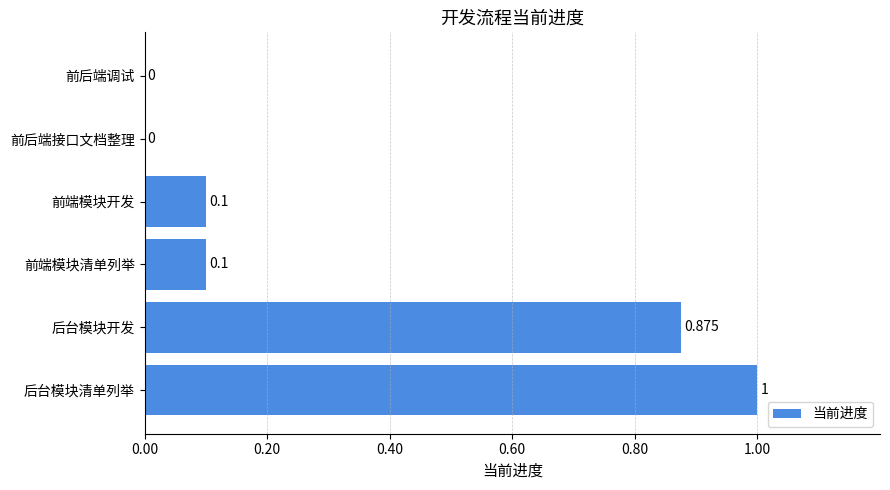

How many categories are shown in the chart?

6